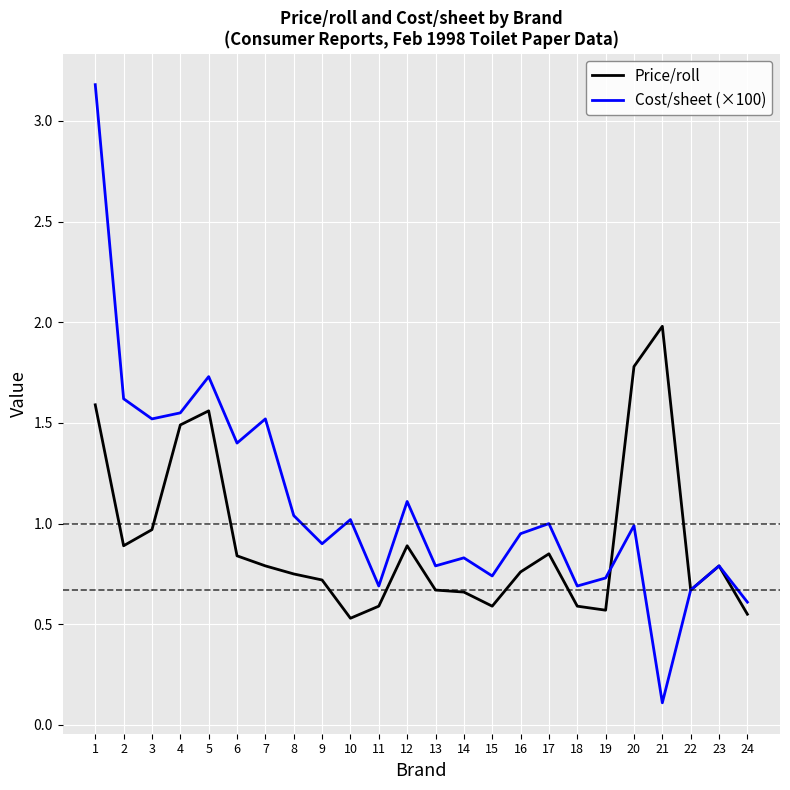

The Cost/sheet (×100) series shows 0.4 at 19. True or false?

False